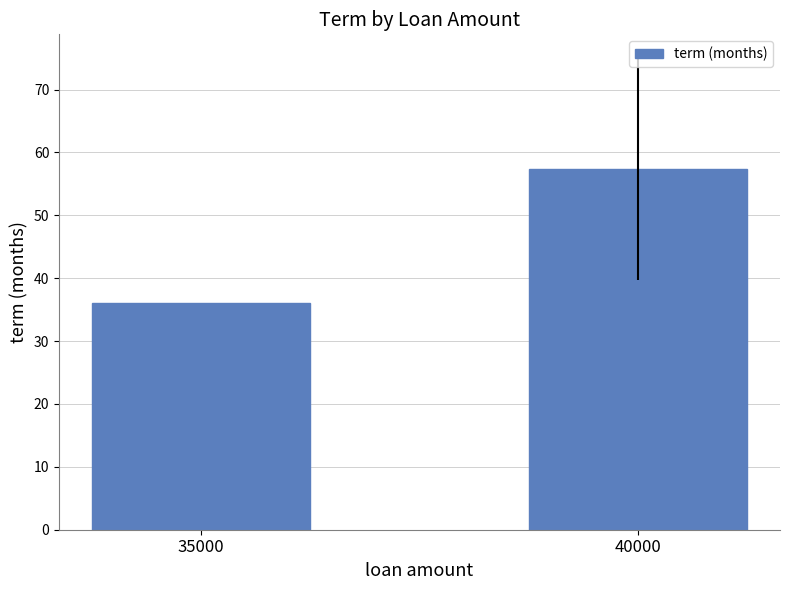

Reading right to left, what are all the values shown in this chart?

57.3	36.0